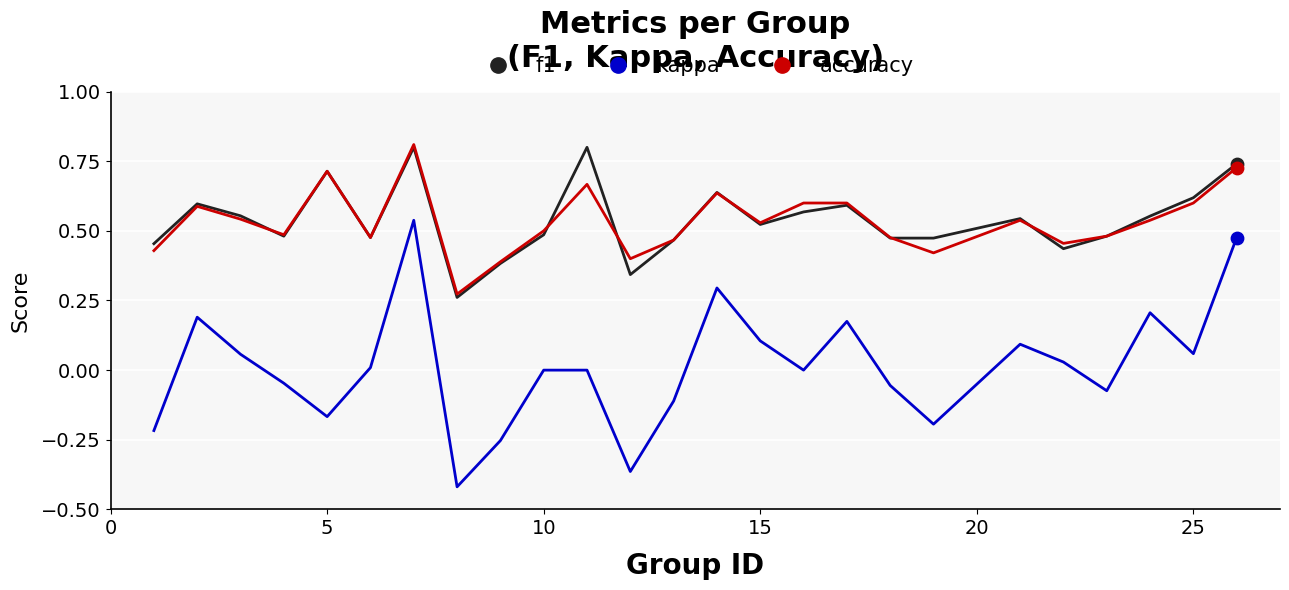

At how many categories does at least one series exceed 0?

25